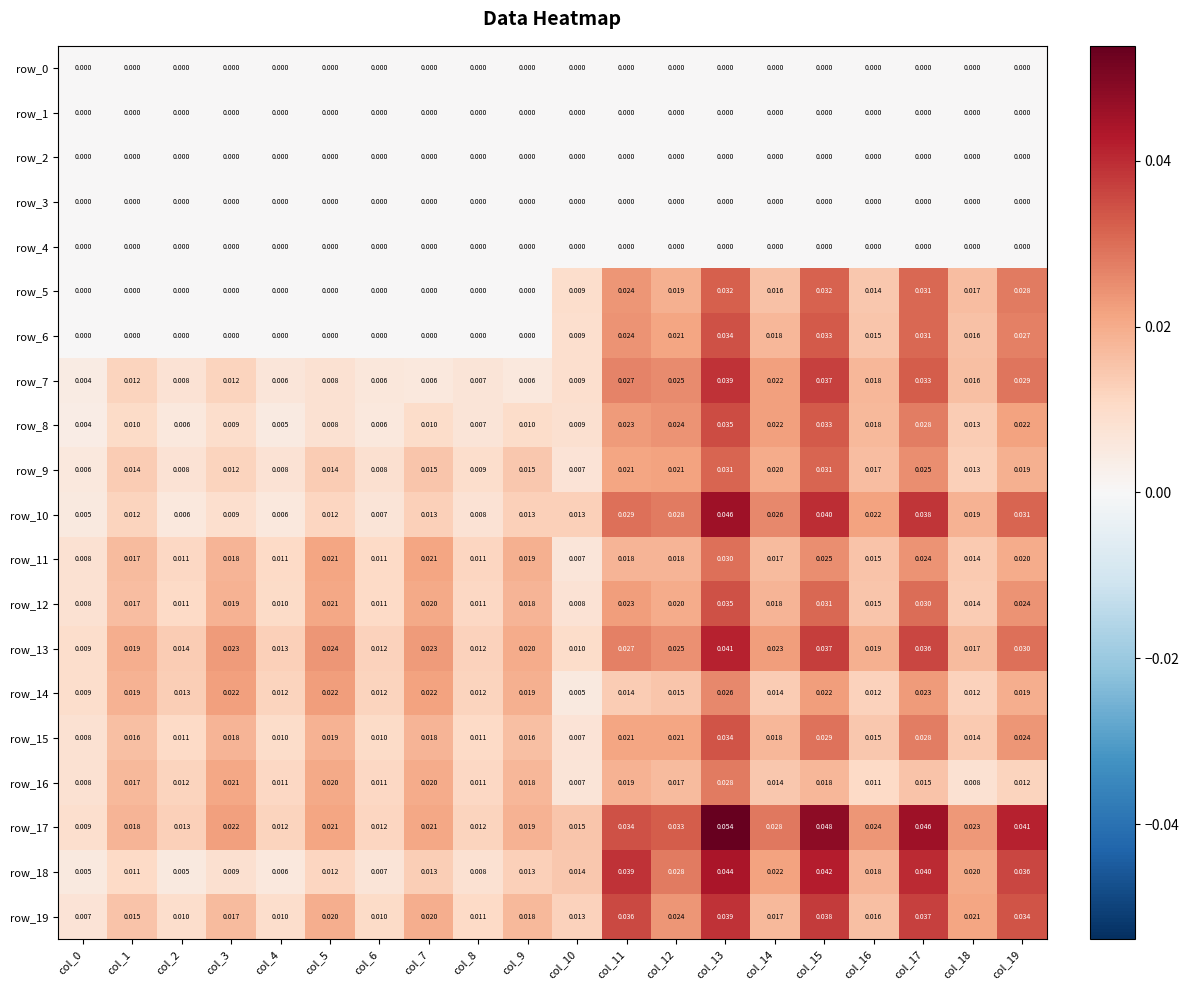

At how many categories does at least one series exceed 0?

20